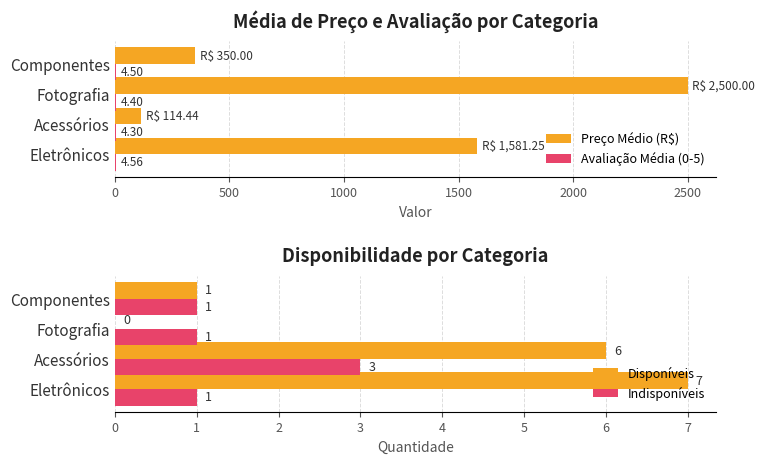

At which category is the sum across all series the highest?

1000